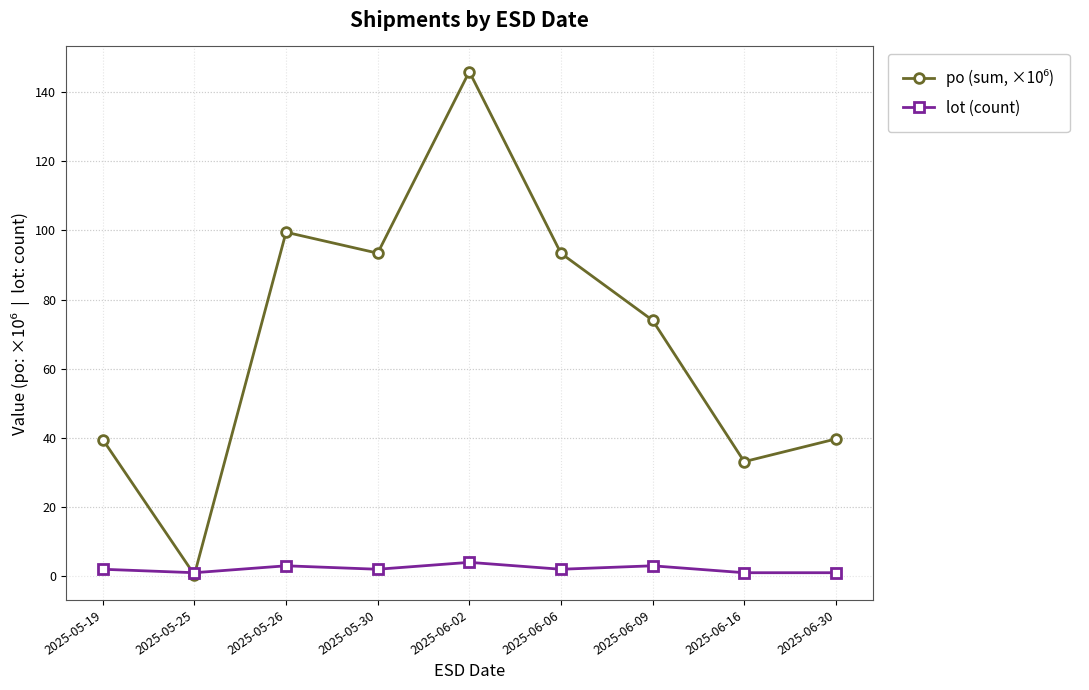

What is the label of the 5th point from the right?

2025-06-02